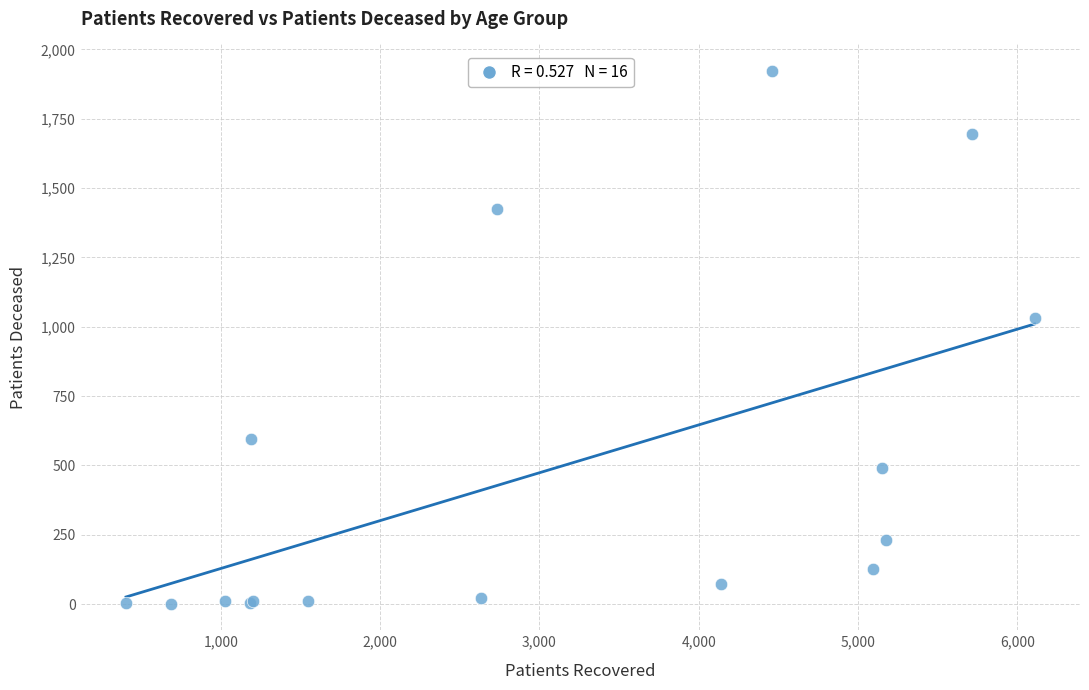

What Y value in the scatter plot is closest to 962?

1030